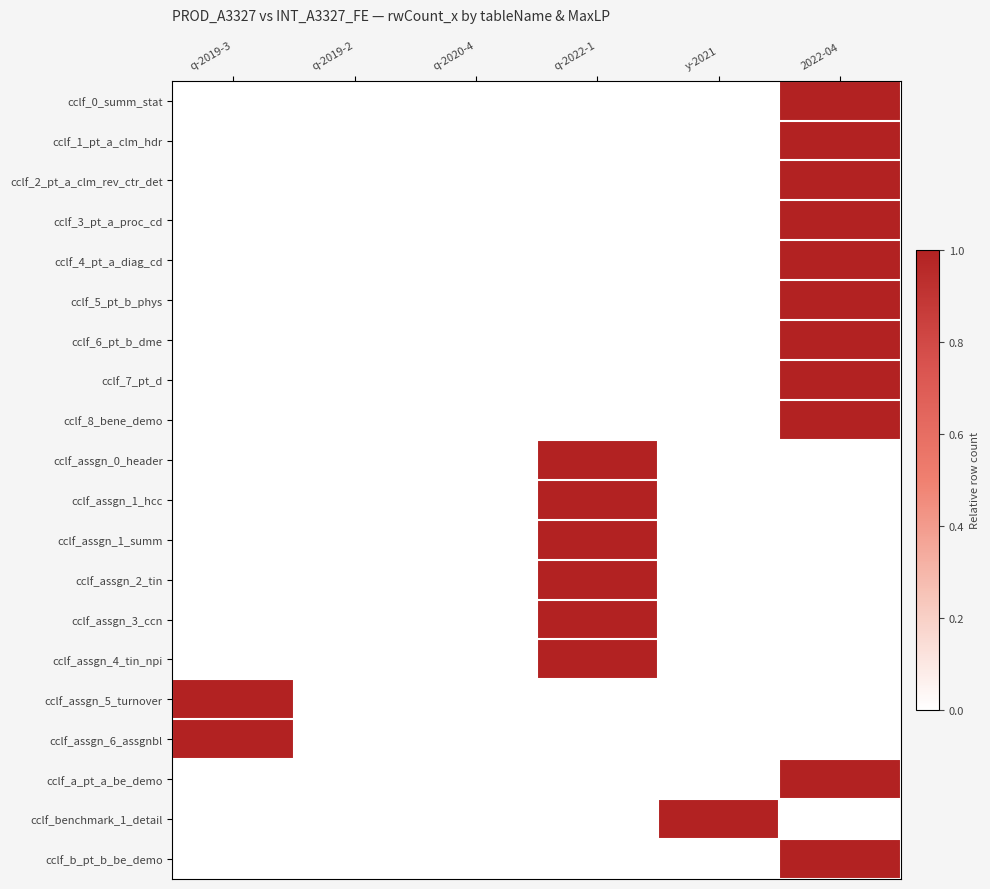

List the series in order of their peak value, highest first.

cclf_0_summ_stat, cclf_1_pt_a_clm_hdr, cclf_2_pt_a_clm_rev_ctr_det, cclf_3_pt_a_proc_cd, cclf_4_pt_a_diag_cd, cclf_5_pt_b_phys, cclf_6_pt_b_dme, cclf_7_pt_d, cclf_8_bene_demo, cclf_assgn_0_header, cclf_assgn_1_hcc, cclf_assgn_1_summ, cclf_assgn_2_tin, cclf_assgn_3_ccn, cclf_assgn_4_tin_npi, cclf_assgn_5_turnover, cclf_assgn_6_assgnbl, cclf_a_pt_a_be_demo, cclf_benchmark_1_detail, cclf_b_pt_b_be_demo